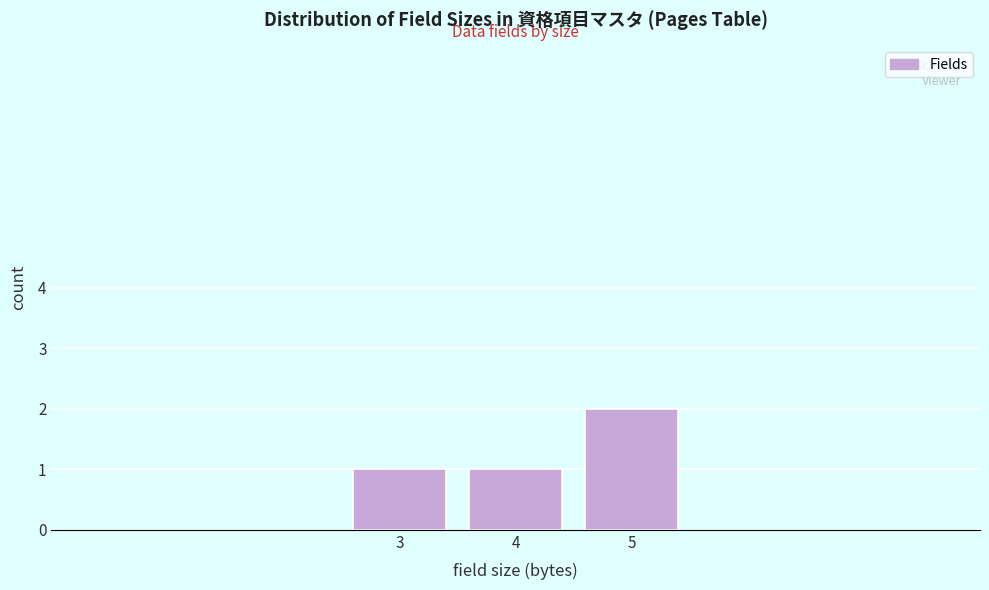

Reading left to right, transcribe all the data shown in this chart.

1	1	2